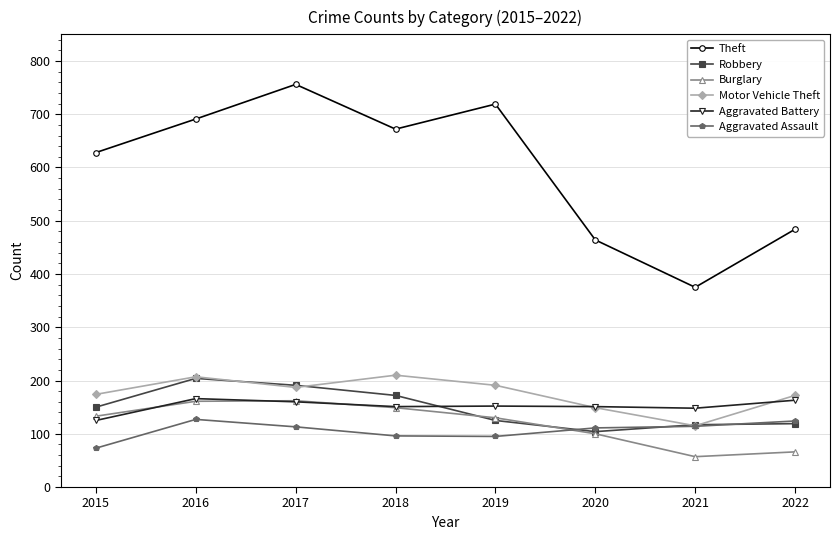

True or false: Robbery and Theft intersect in this chart.

False